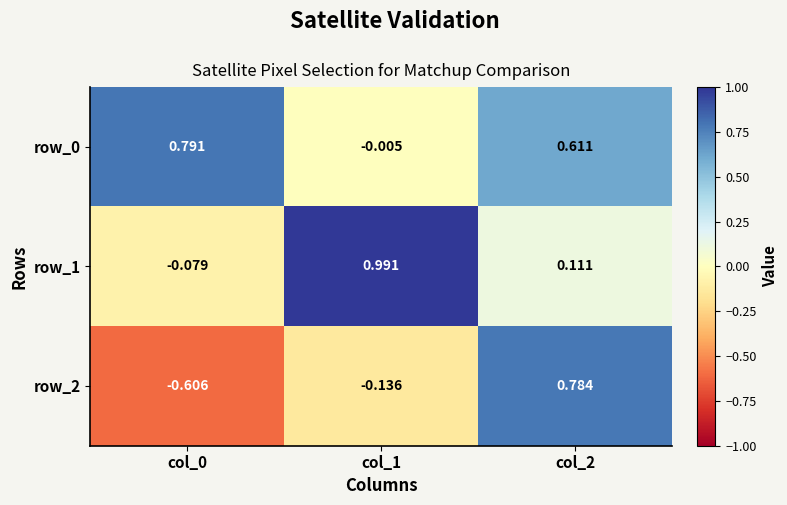

Between col_0 and col_2, which series saw the biggest shift?

row_2